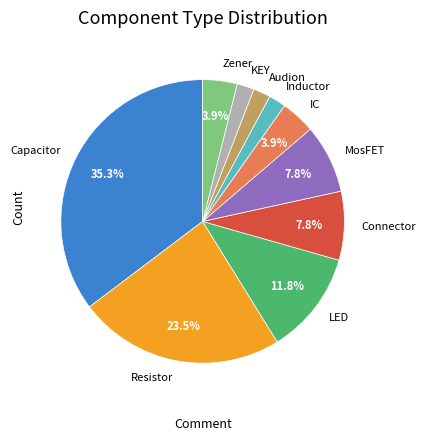

Is it true that Inductor is 2% of the pie?

True